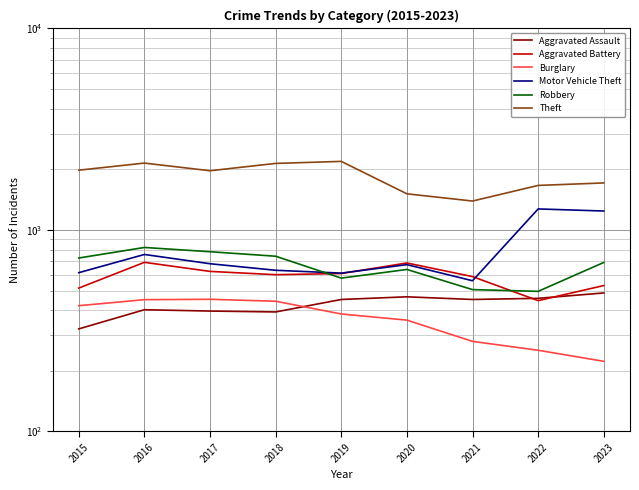

Reading left to right, extract all data points from this chart.

Aggravated Assault: 2015=323	2016=402	2017=396	2018=392	2019=452	2020=466	2021=452	2022=458	2023=487
Aggravated Battery: 2015=515	2016=691	2017=623	2018=600	2019=608	2020=686	2021=587	2022=446	2023=530
Burglary: 2015=421	2016=451	2017=453	2018=443	2019=383	2020=357	2021=280	2022=253	2023=223
Motor Vehicle Theft: 2015=614	2016=756	2017=680	2018=631	2019=611	2020=673	2021=560	2022=1272	2023=1242
Robbery: 2015=726	2016=819	2017=780	2018=741	2019=577	2020=637	2021=506	2022=496	2023=690
Theft: 2015=1981	2016=2148	2017=1968	2018=2140	2019=2190	2020=1512	2021=1392	2022=1664	2023=1712